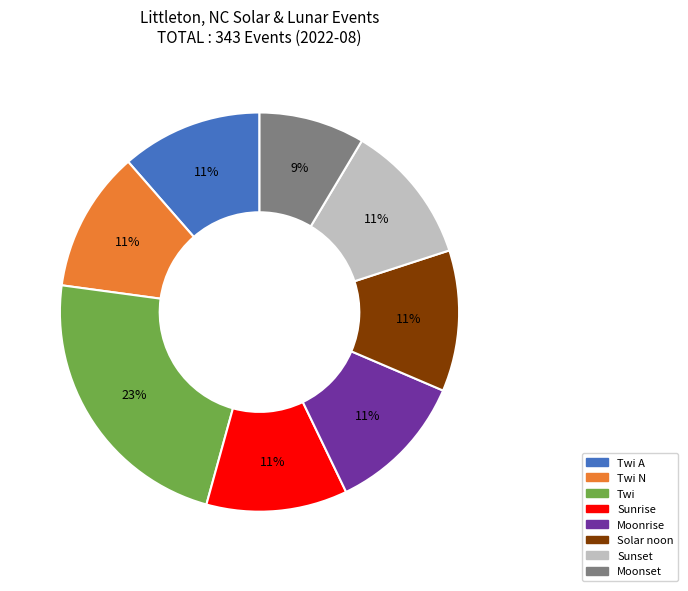

Is there any slice that represents more than half of the pie?

No